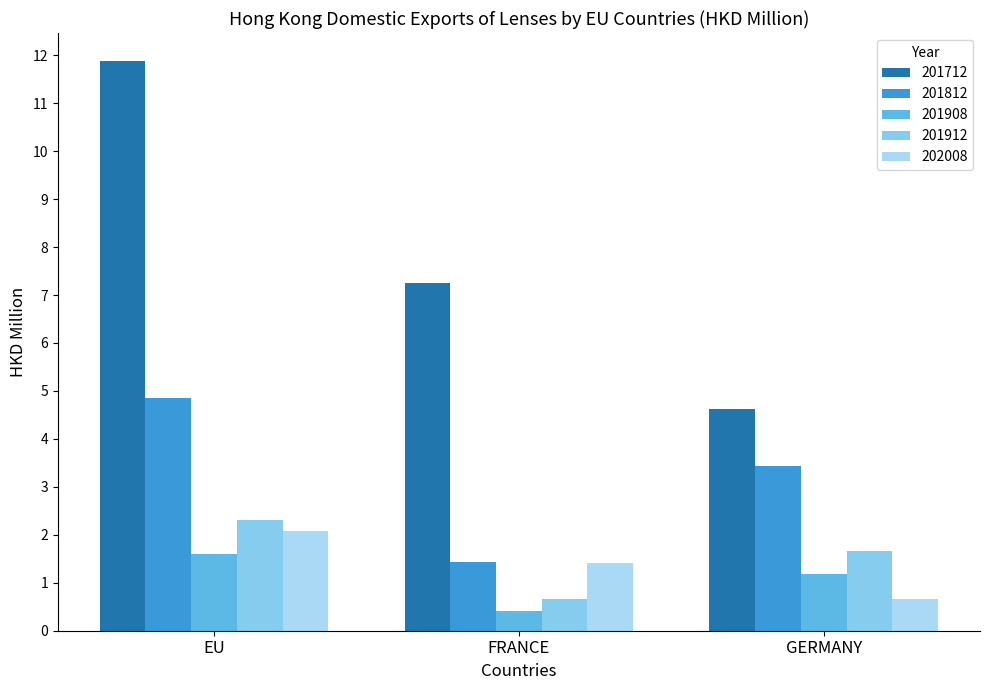

What is the difference between the highest and lowest values at FRANCE?

6.8